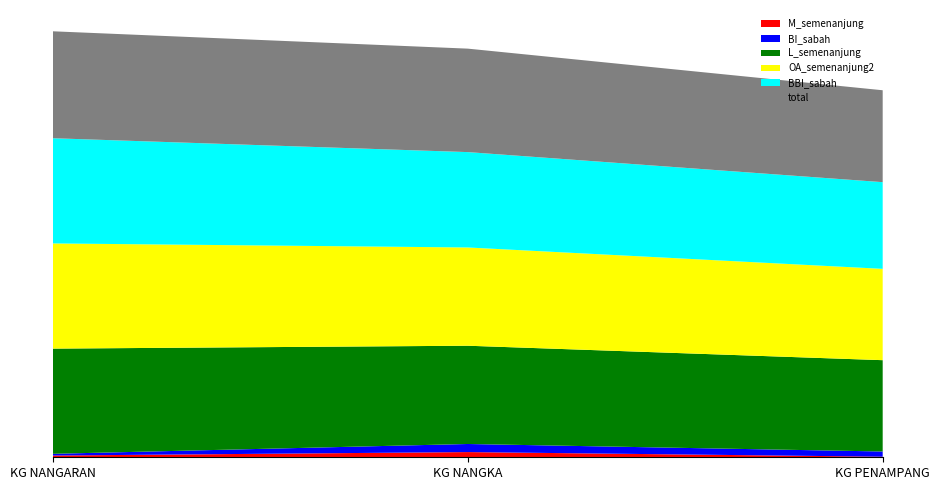

Reading right to left, what are all the values shown in this chart?

total: KG PENAMPANG=159	KG NANGKA=179	KG NANGARAN=185
M_semenanjung: KG PENAMPANG=1	KG NANGKA=9	KG NANGARAN=3
L_semenanjung: KG PENAMPANG=158	KG NANGKA=170	KG NANGARAN=182
OA_semenanjung2: KG PENAMPANG=158	KG NANGKA=170	KG NANGARAN=182
BI_sabah: KG PENAMPANG=9	KG NANGKA=14	KG NANGARAN=3
BBI_sabah: KG PENAMPANG=150	KG NANGKA=165	KG NANGARAN=182